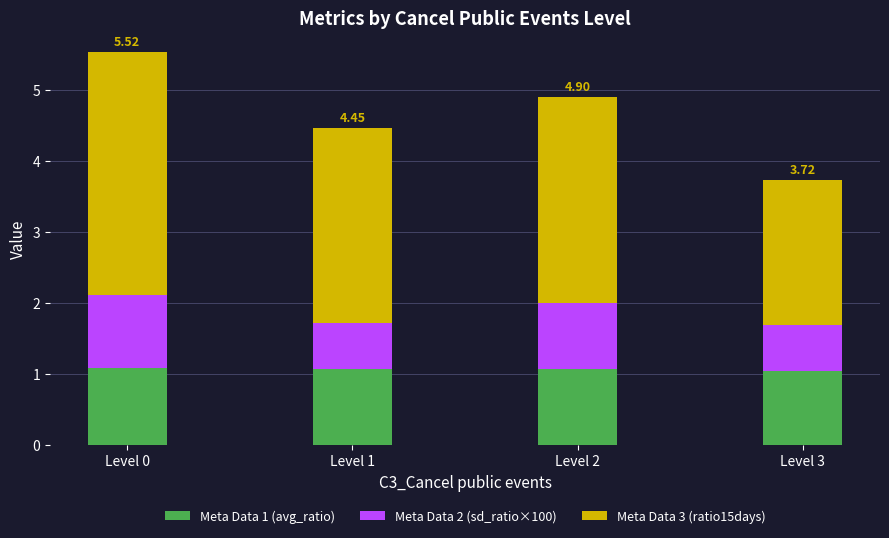

What is the average value of the Meta Data 1 (avg_ratio) series?

1.1